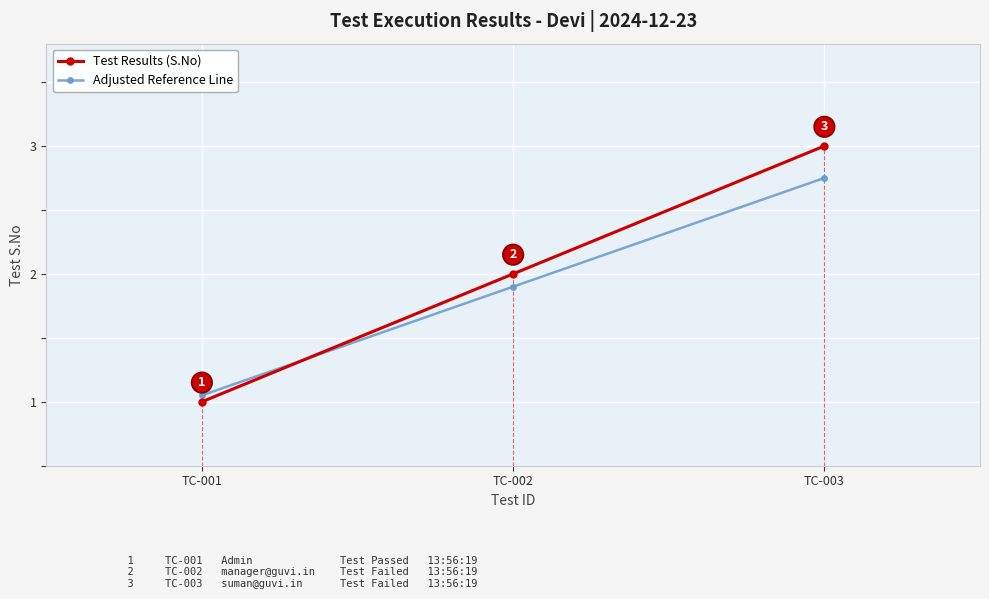

What is the average value of the Adjusted Reference Line series?

1.9